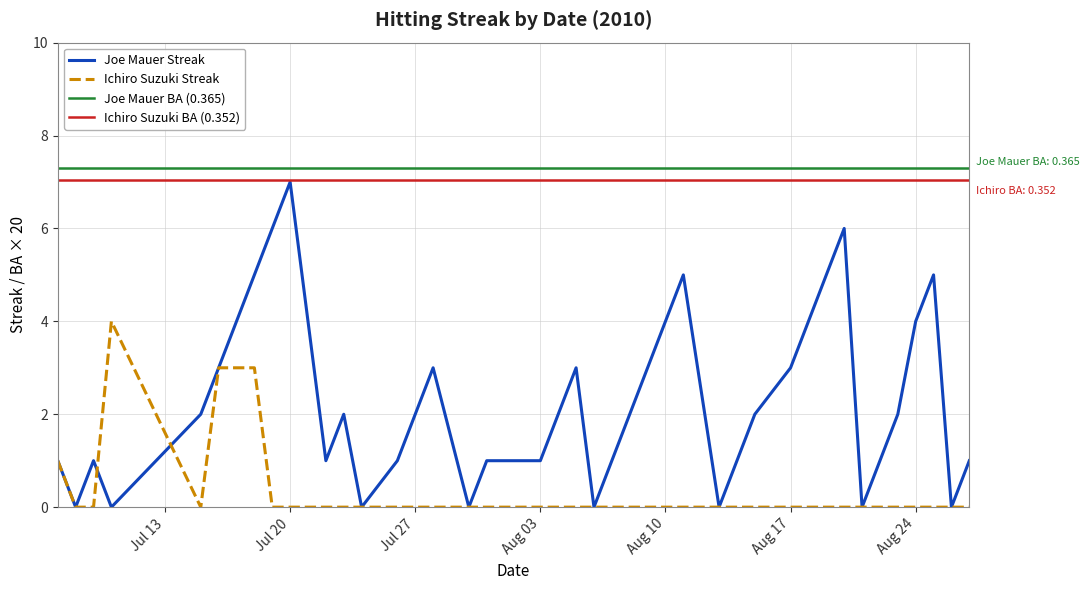

True or false: Joe Mauer Streak and Ichiro Suzuki Streak cross at least once.

True